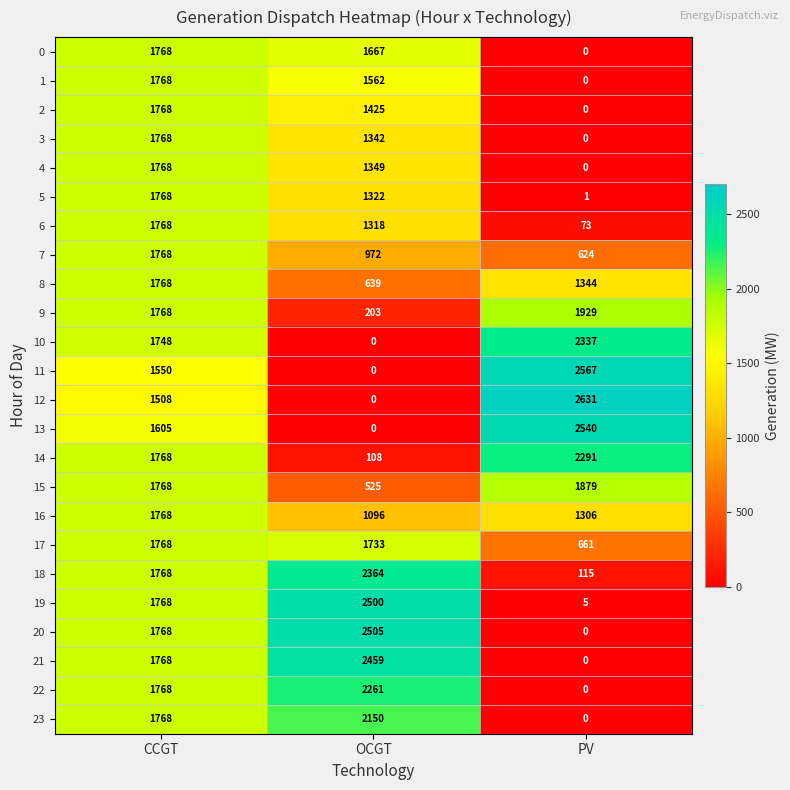

At which label is 18 closest to 1239?

CCGT